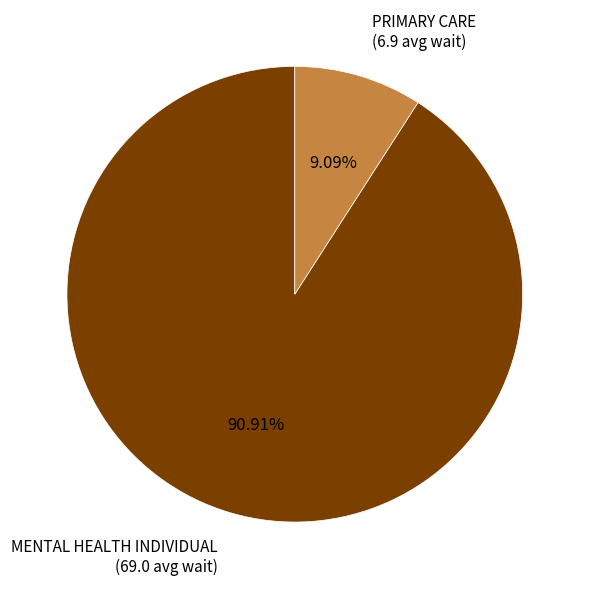

Does any single category account for the majority?

Yes